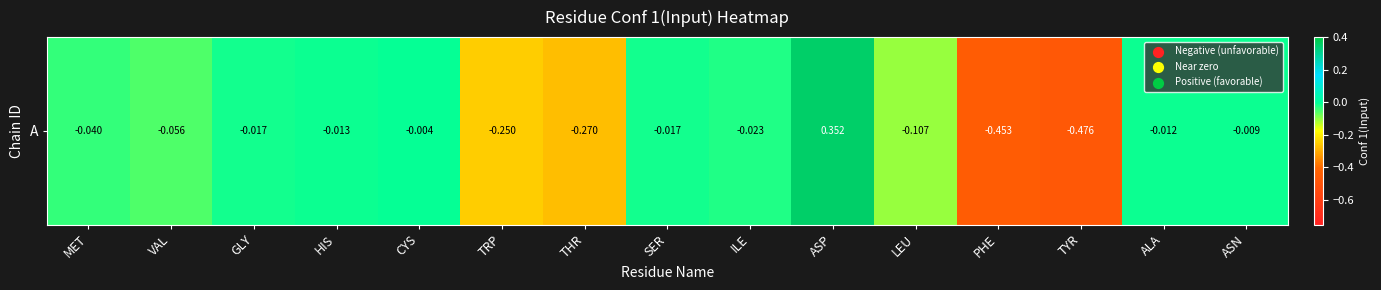

Reading left to right, what are all the values shown in this chart?

MET=-0.0	VAL=-0.1	GLY=-0.0	HIS=-0.0	CYS=-0.0	TRP=-0.2	THR=-0.3	SER=-0.0	ILE=-0.0	ASP=0.4	LEU=-0.1	PHE=-0.5	TYR=-0.5	ALA=-0.0	ASN=-0.0